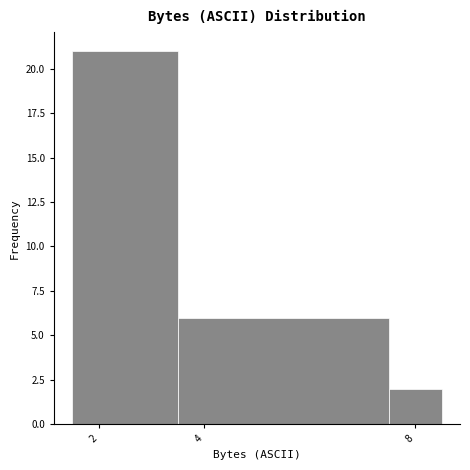

What is the height of the bar covering 3.5 to 7.5 on the x-axis? Neither the bar edges nor the heights are printed on the chart, so give them approximately, as read against the axes.

6